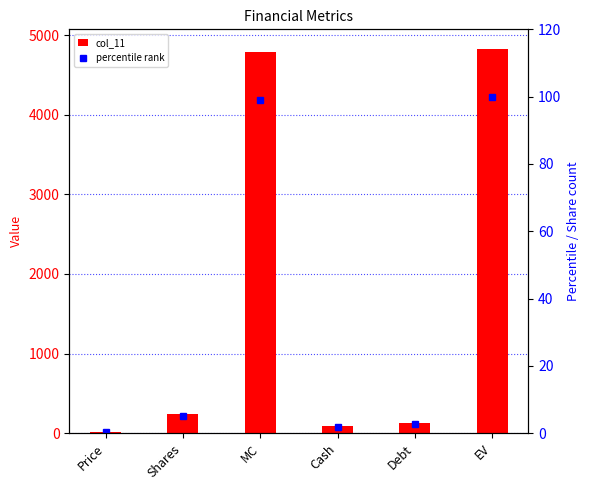

What is the difference between the second highest and second lowest values in the percentile rank series?

97.3